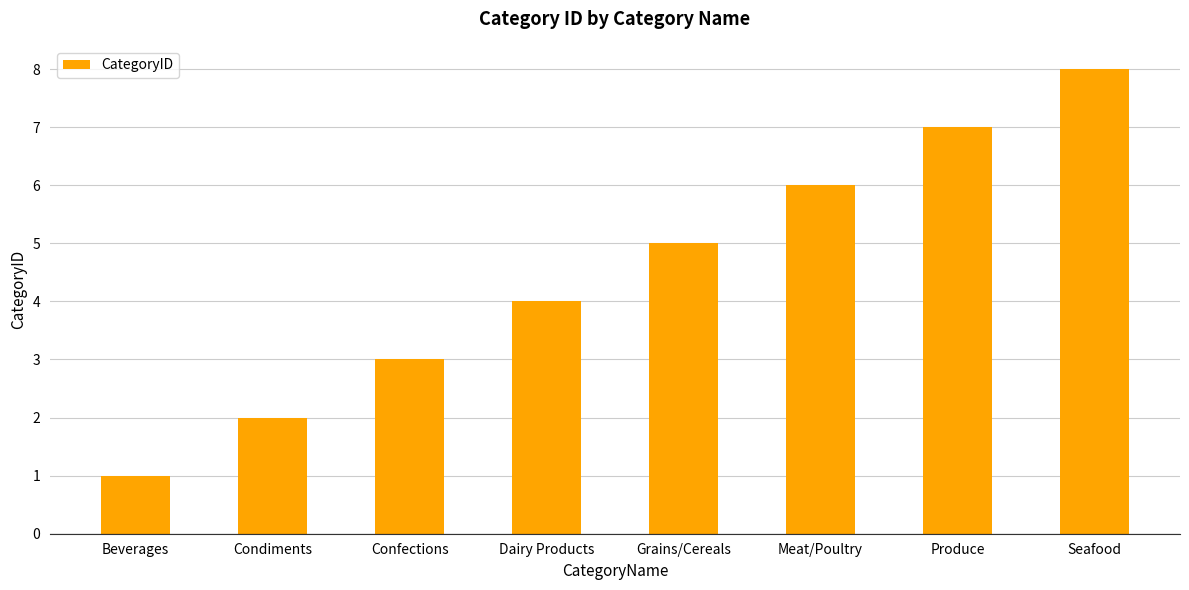

Are the bars horizontal?

No